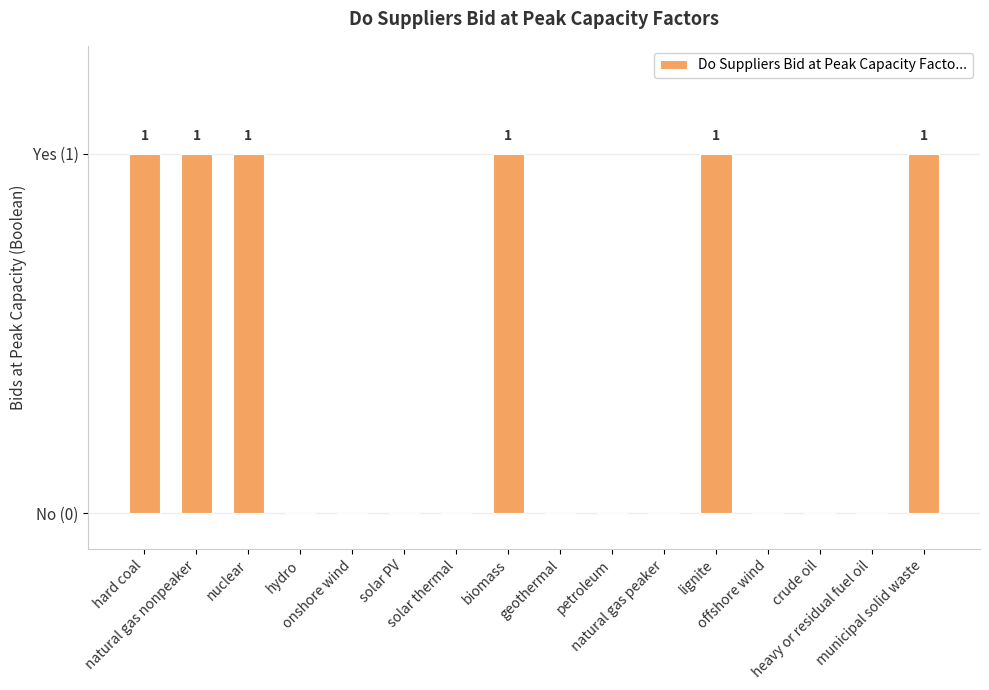

Does the chart contain stacked bars?

No